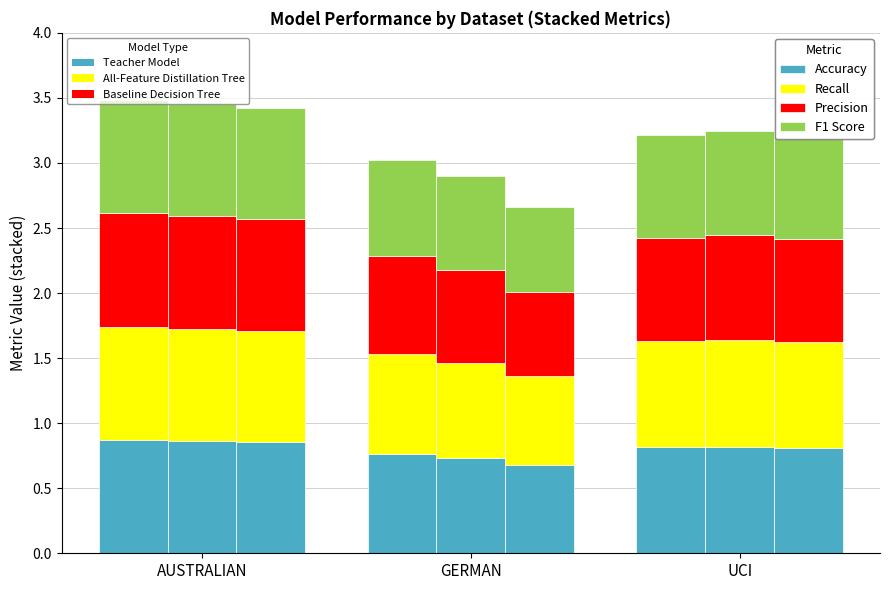

What position from the right is AUSTRALIAN?

3